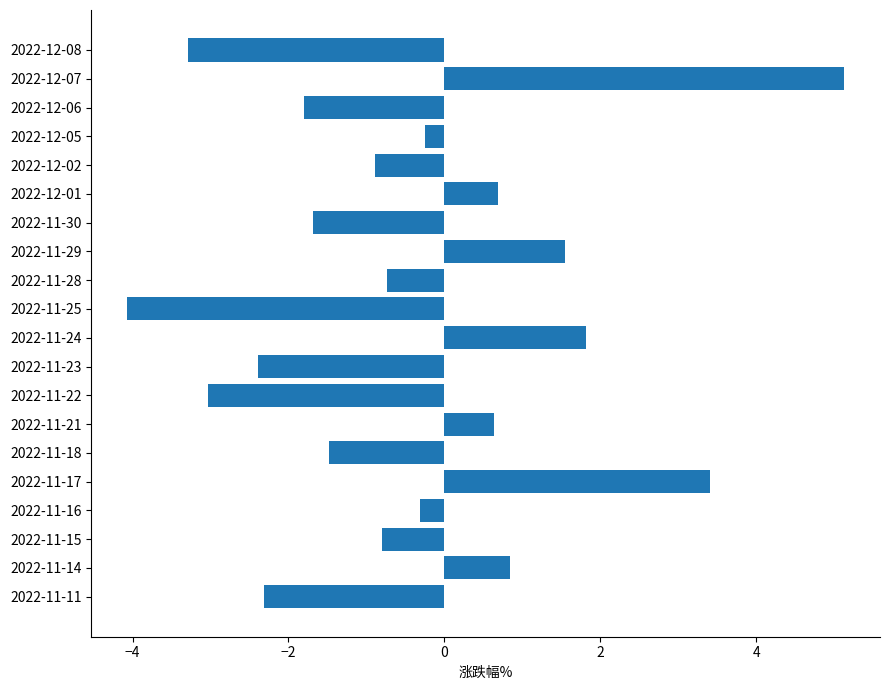

What is the difference between the values at 2022-12-05 and 2022-11-18?

1.2